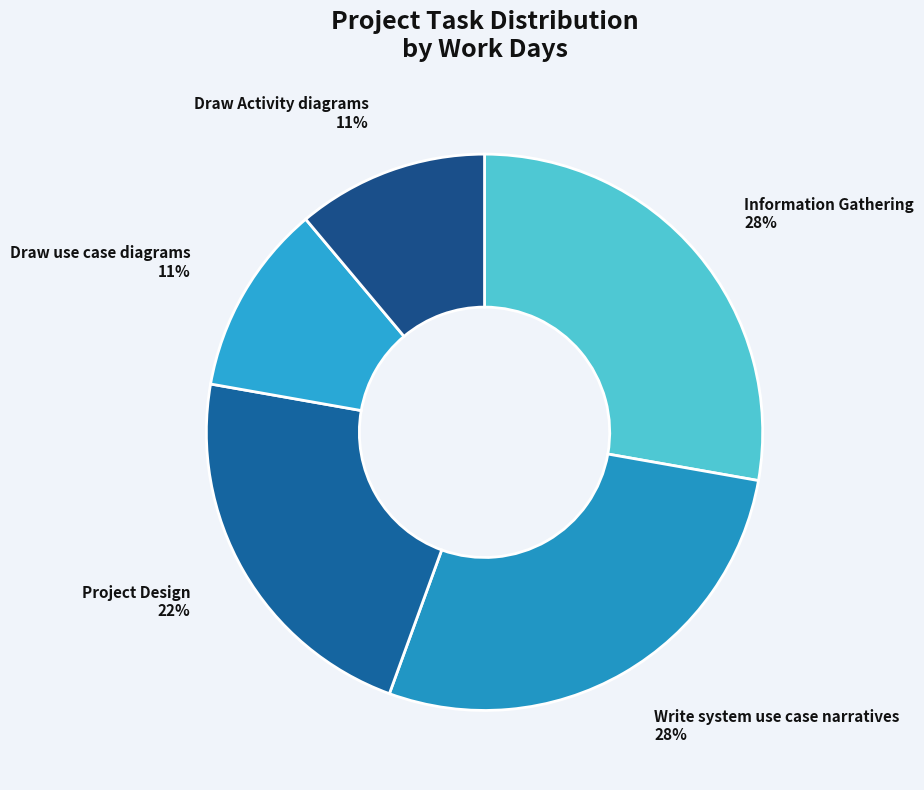

Is it true that Project Design is 16% of the pie?

False